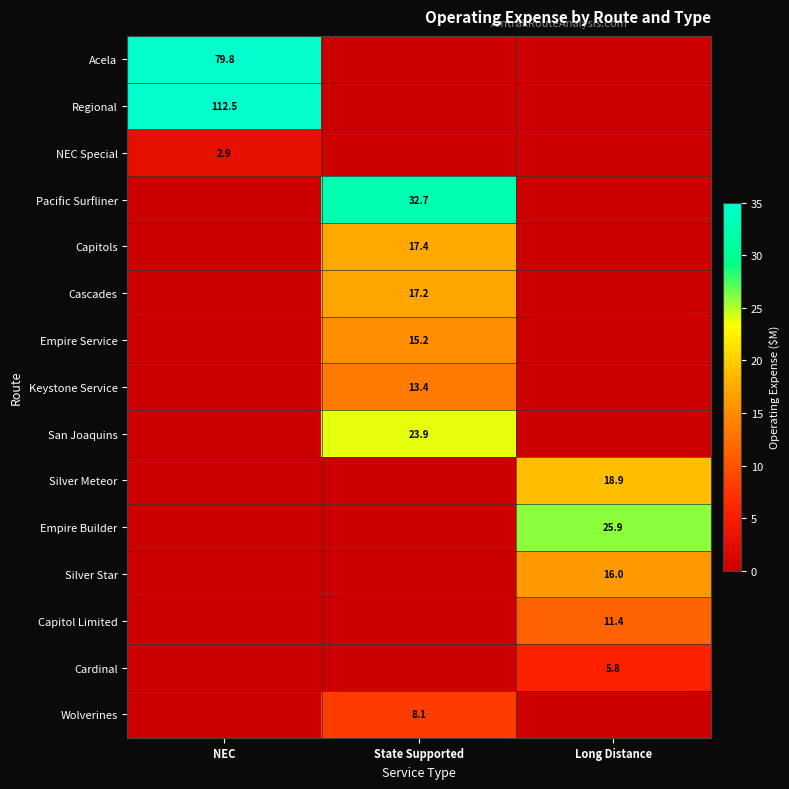

The Empire Builder series shows 7.2 at Long Distance. True or false?

False